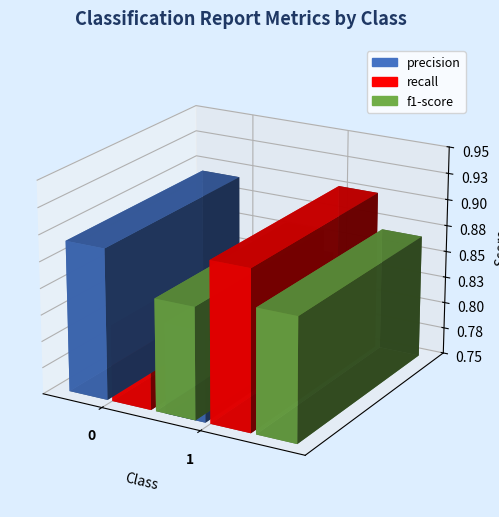

How many groups of bars are there?

2